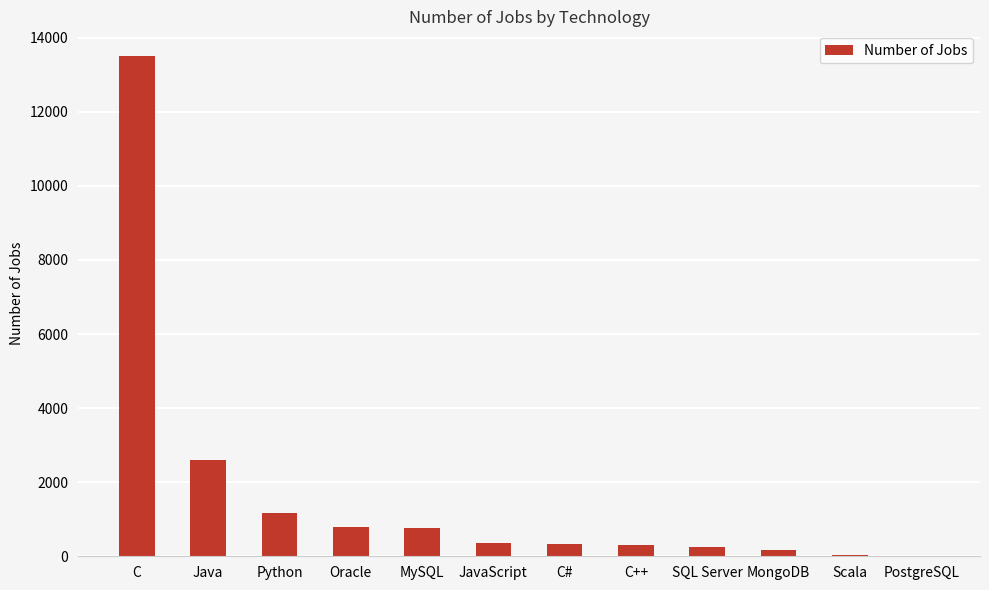

The value at Java is 2609. True or false?

True